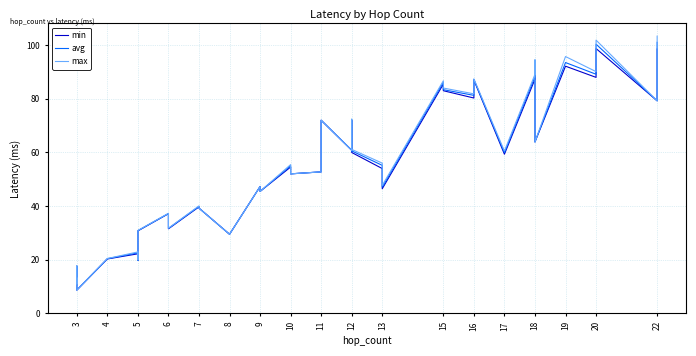

What is the average value of the avg series?

54.9